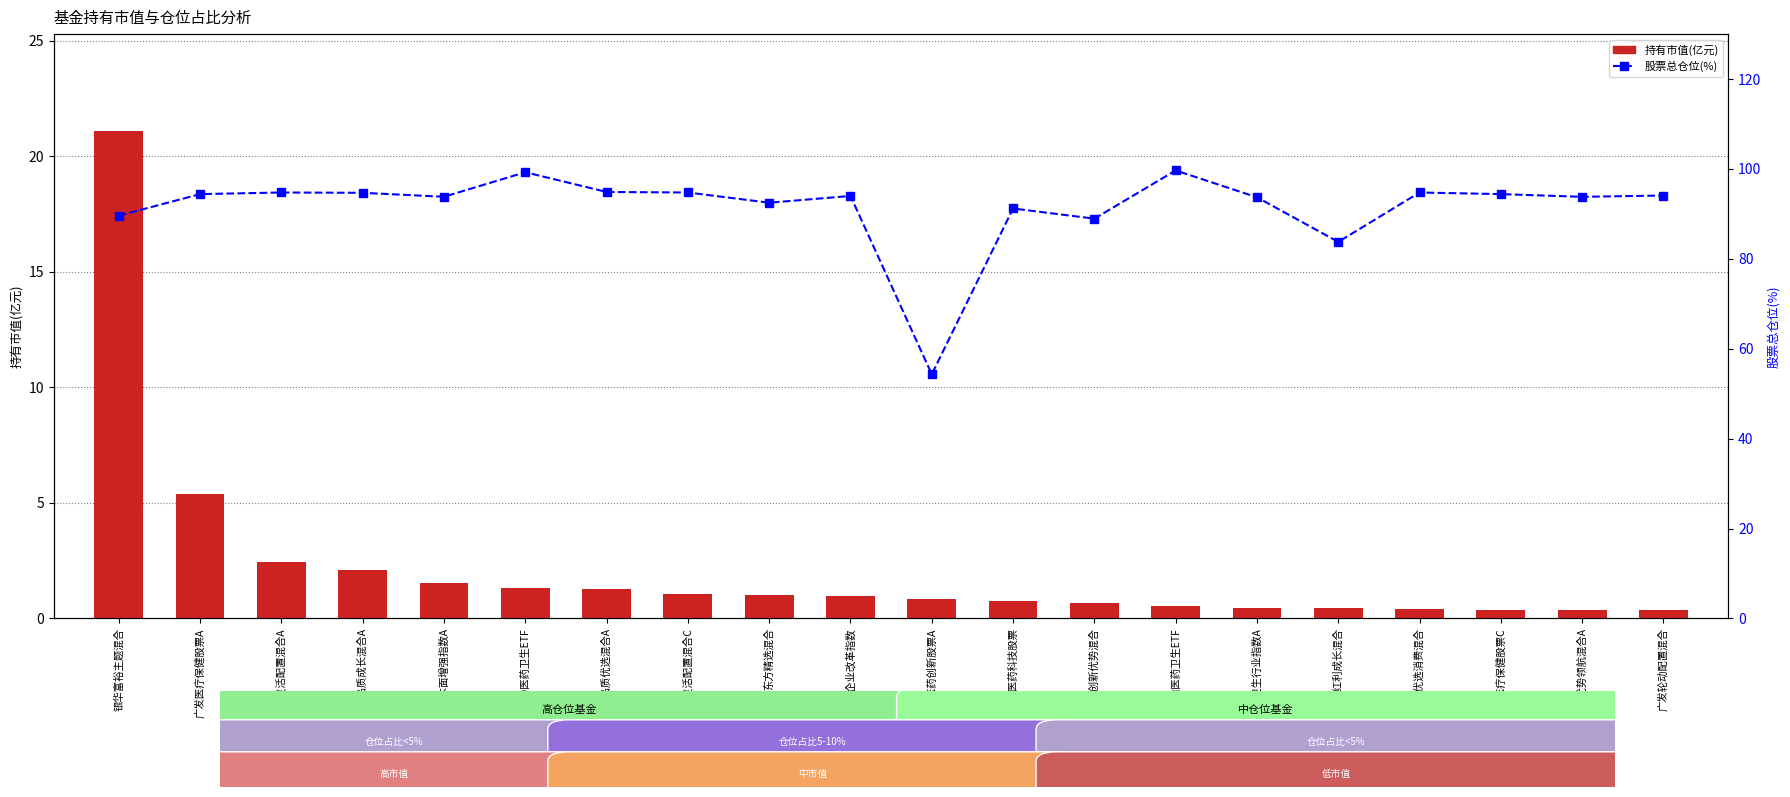

How many groups of bars are there?

20